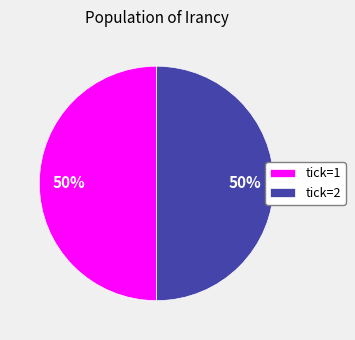

Count the number of slices in the pie.

2